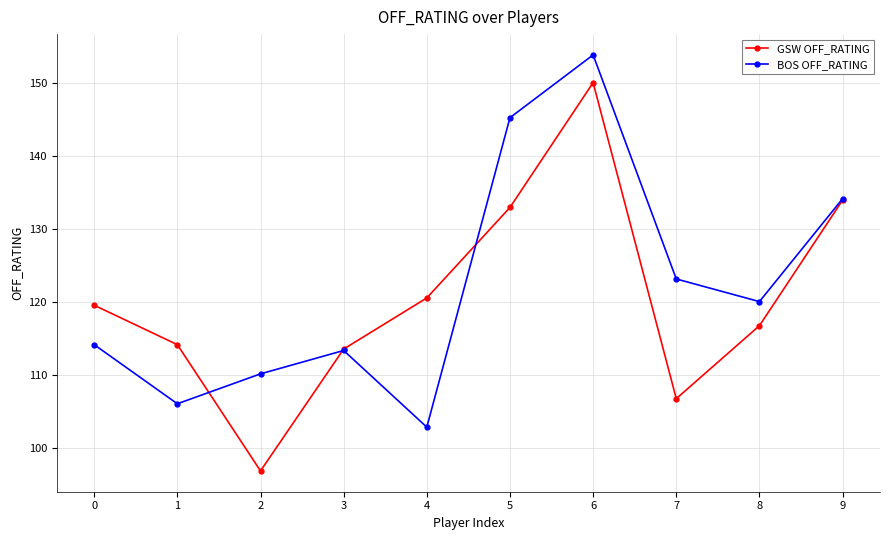

What is the value of the GSW OFF_RATING point at the 10th from the left?

133.9